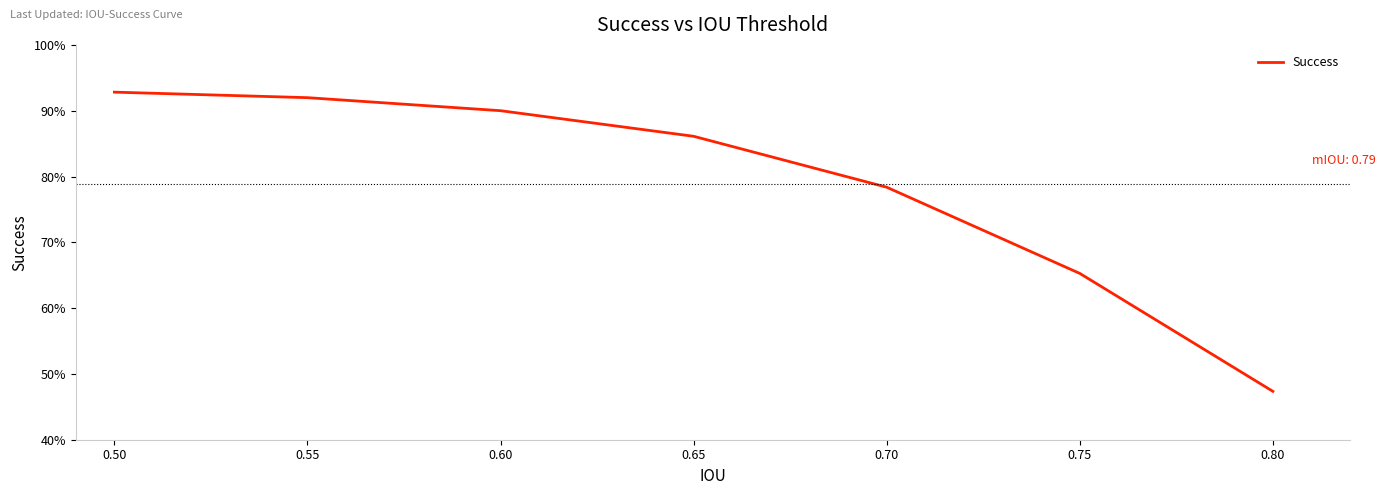

Between 0.75 and 0.65, which is larger?

0.65